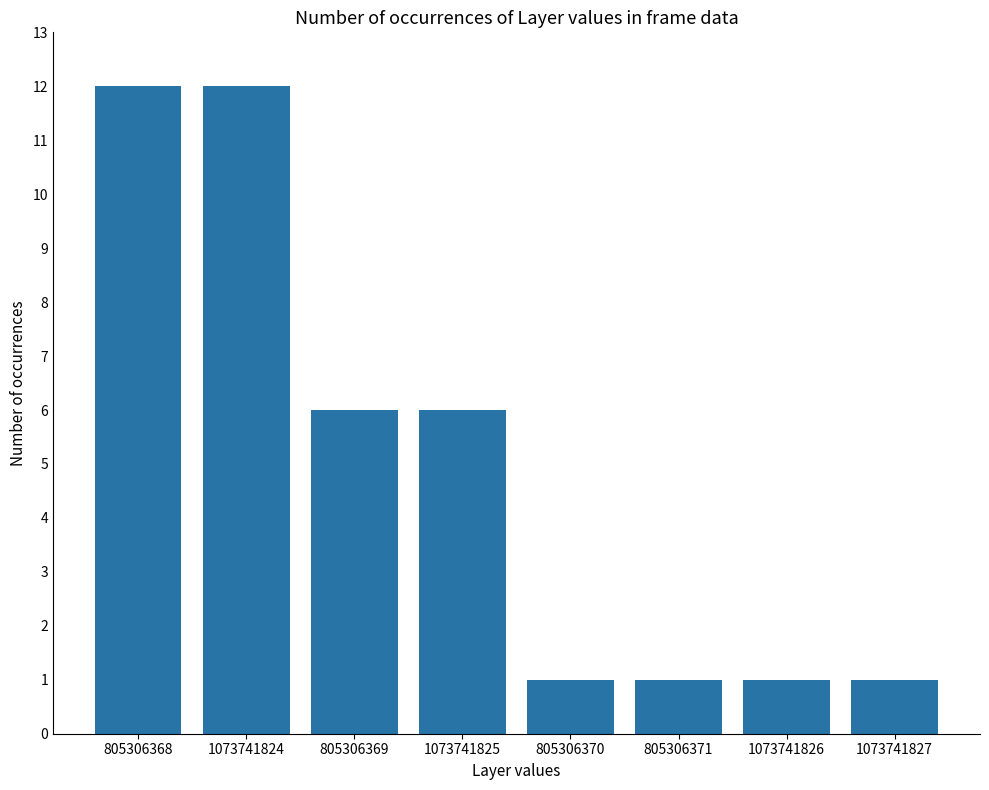

Reading left to right, list all the values displayed in this chart.

12	12	6	6	1	1	1	1